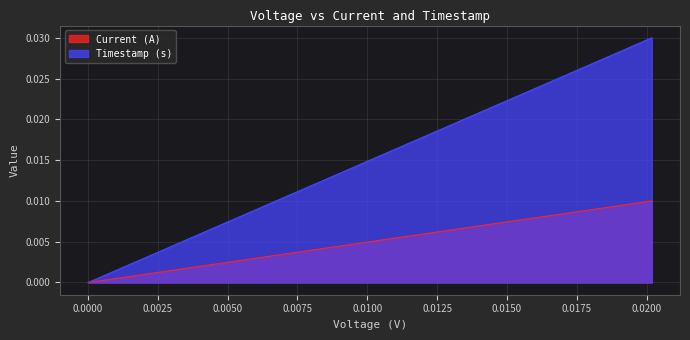

Does the chart display data point markers on the line(s)?

No